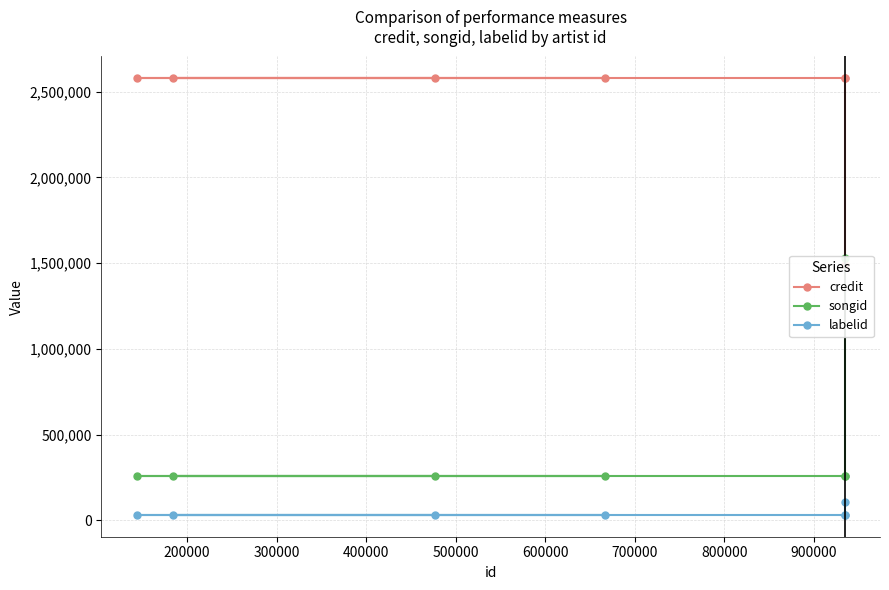

True or false: labelid and credit intersect in this chart.

False